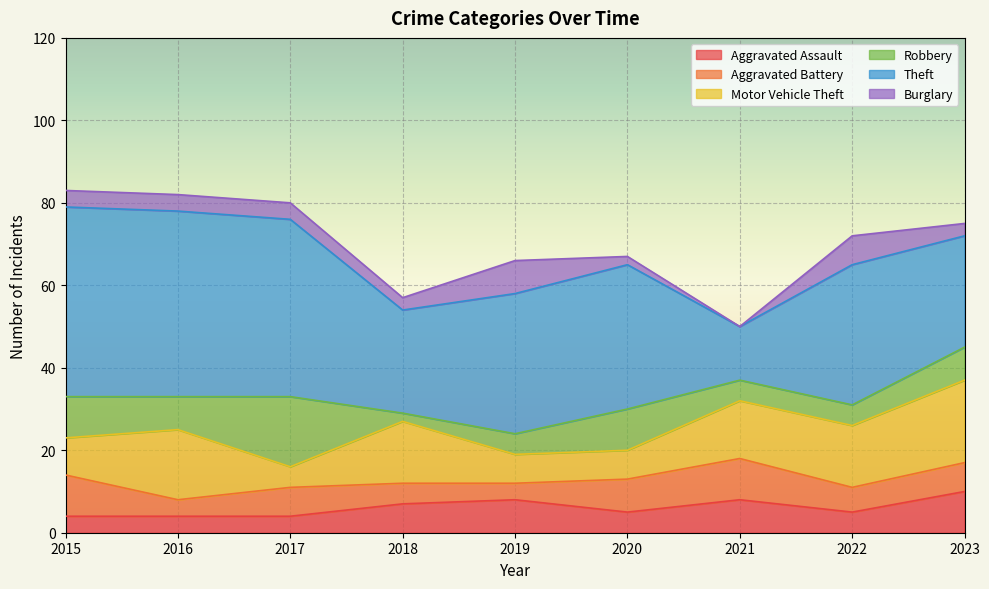

Which category has the lowest value in the Motor Vehicle Theft series?

2017